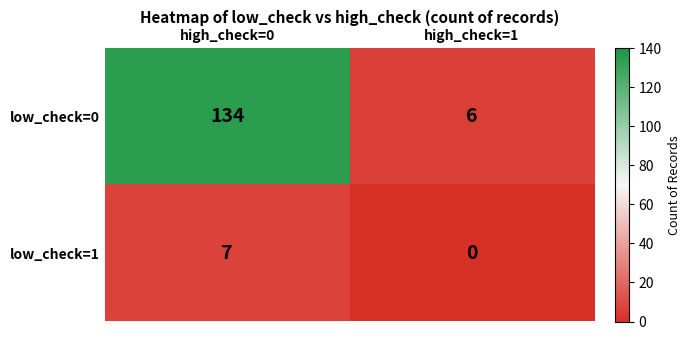

Is the value of low_check=1 at high_check=0 greater than the value of low_check=0 at high_check=1?

Yes